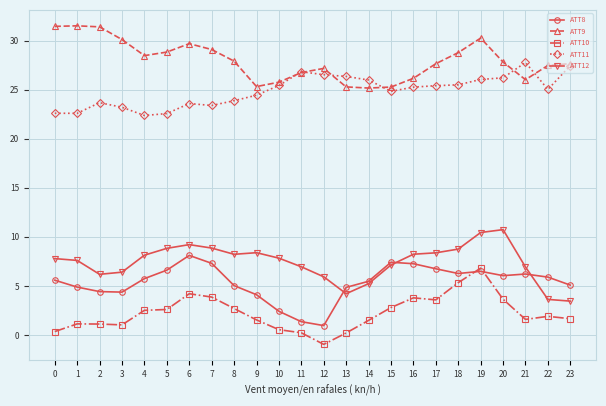

True or false: ATT9 has more than 2 interior local peaks.

True